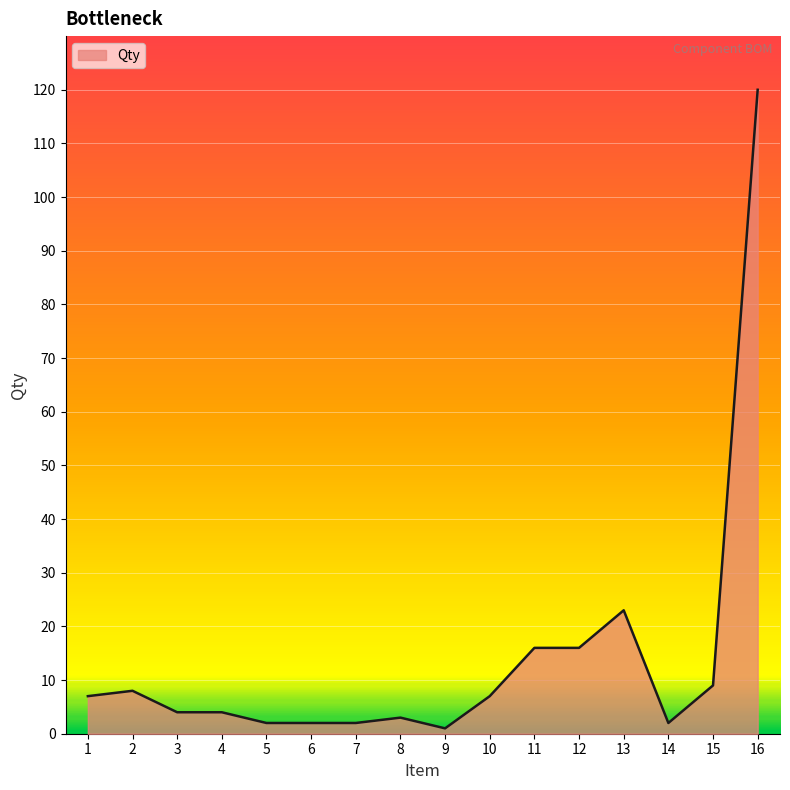

What is the difference between the maximum and minimum values?

119